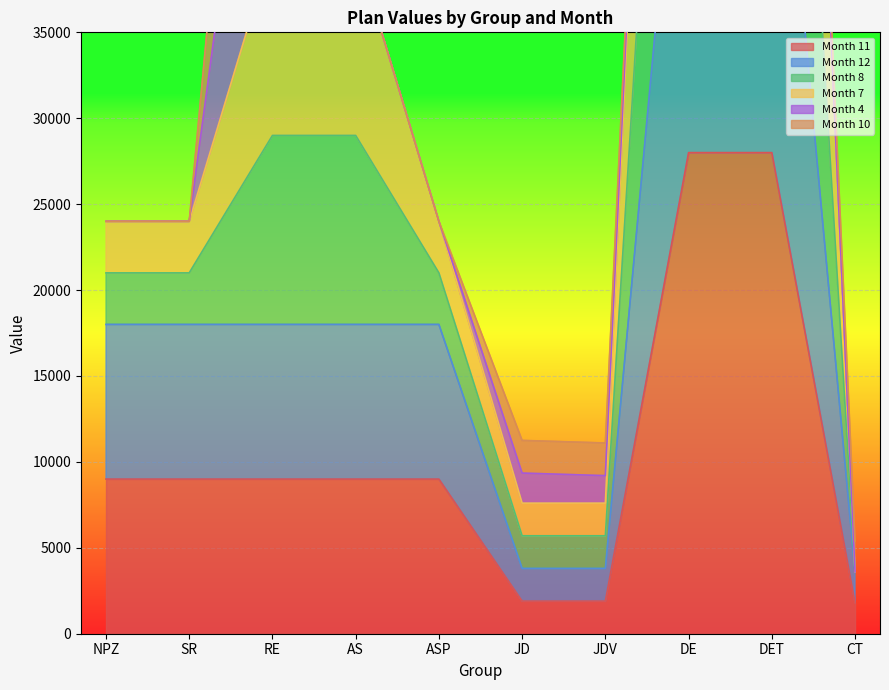

The value of Month 11 at NPZ is 9000. True or false?

True